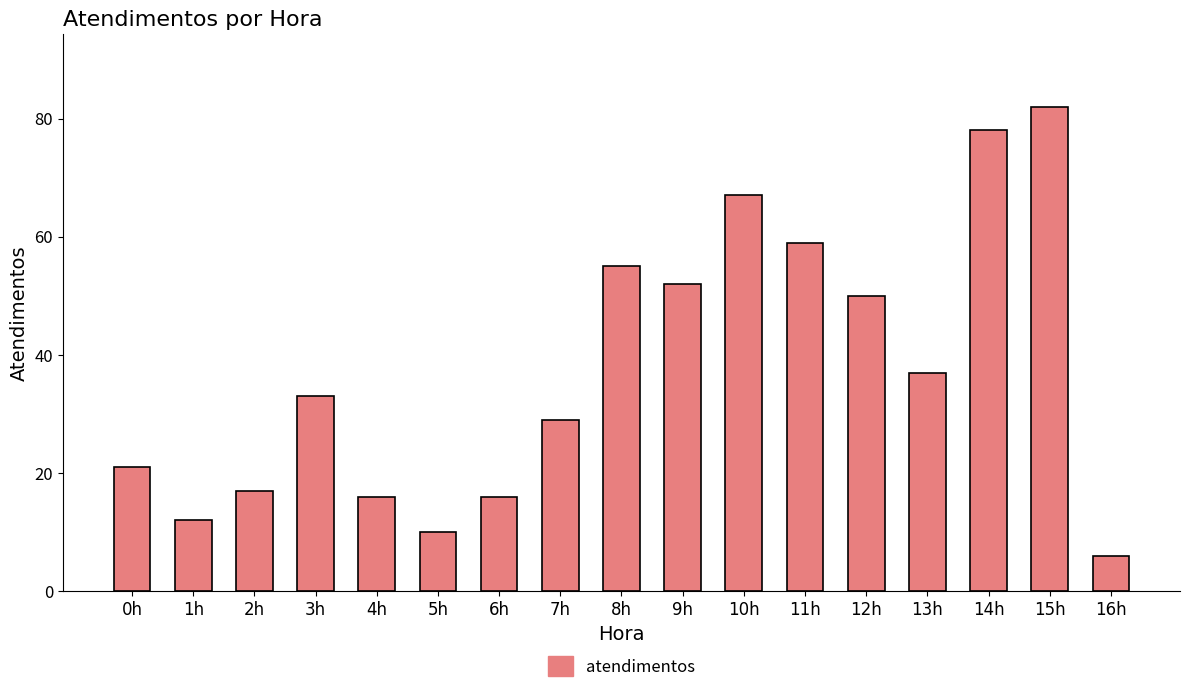

What value does the data have at 9h?

52